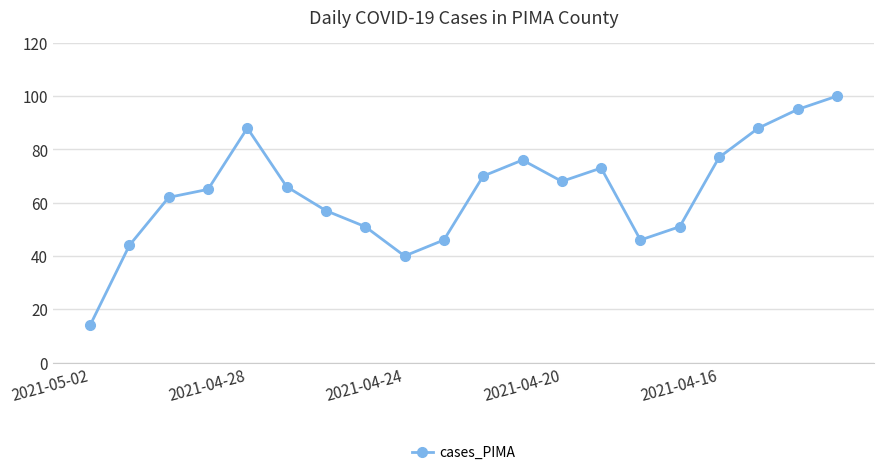

What is the maximum value shown in the chart?

100